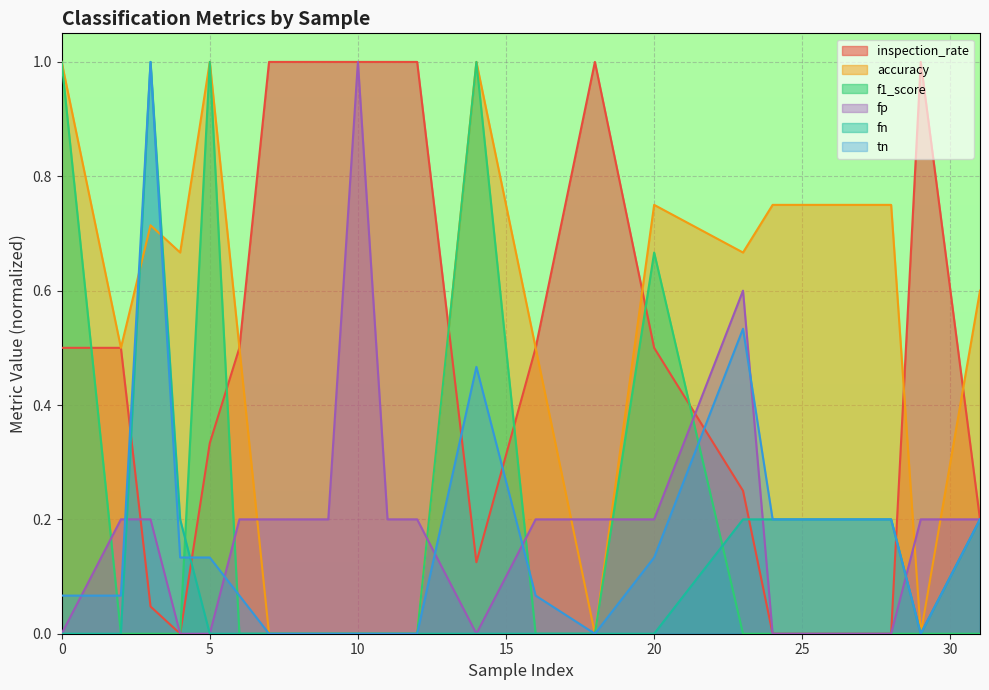

What are all the series names shown in the legend?

inspection_rate, accuracy, f1_score, fp, fn, tn